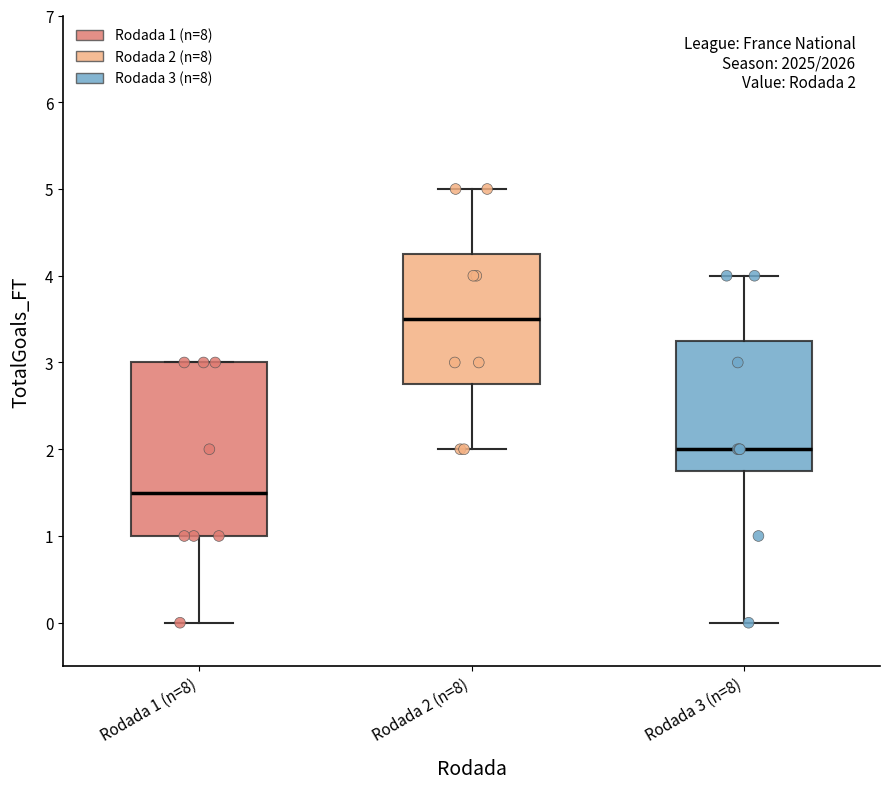

Comparing the boxes themselves (not the whiskers), which one is the tallest?

Rodada 1 (n=8)